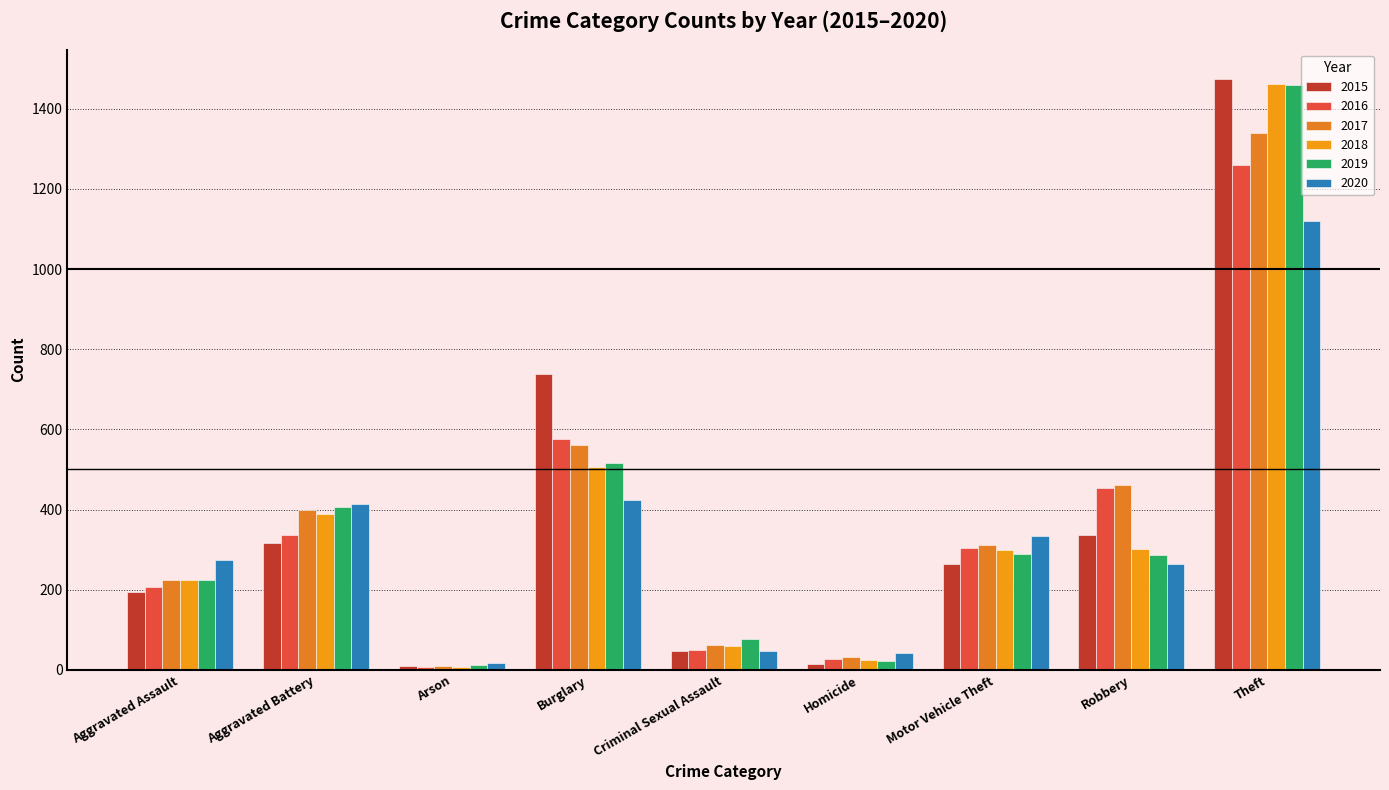

What is the minimum value for 2017?

10